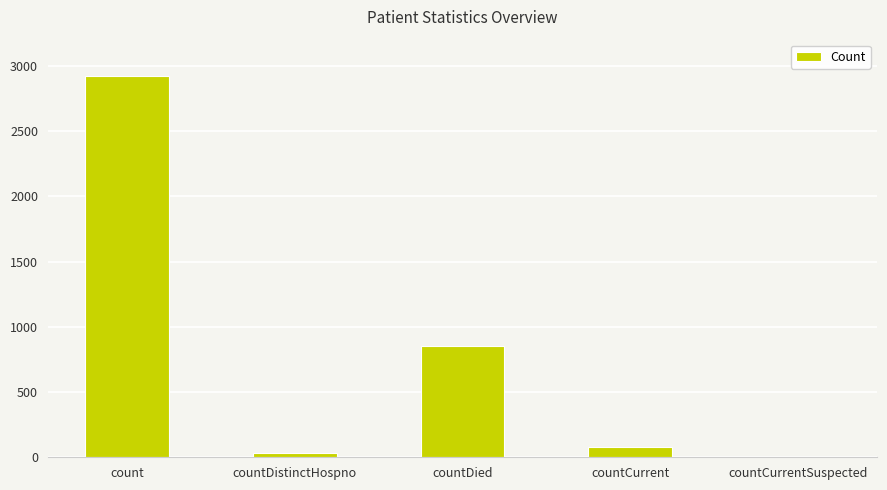

Does the chart contain stacked bars?

No